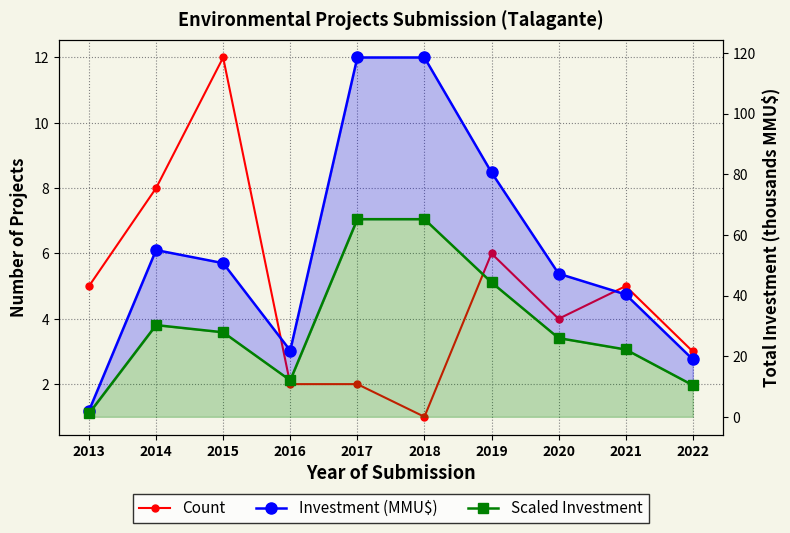

What is the lowest value of the Count series?

1.0